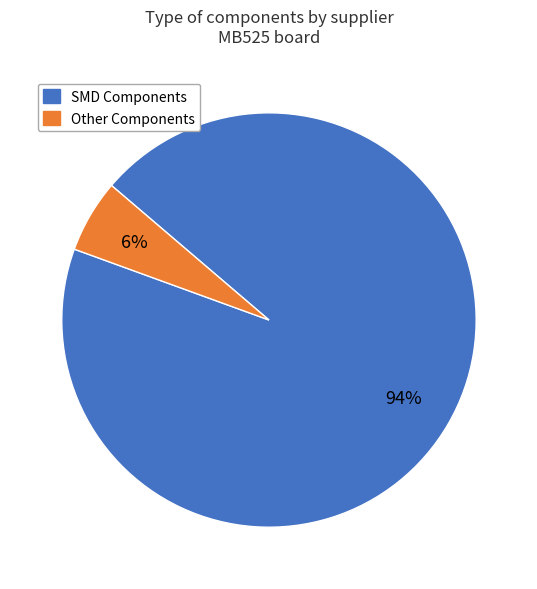

To the nearest percent, what is the average slice percentage?

50%